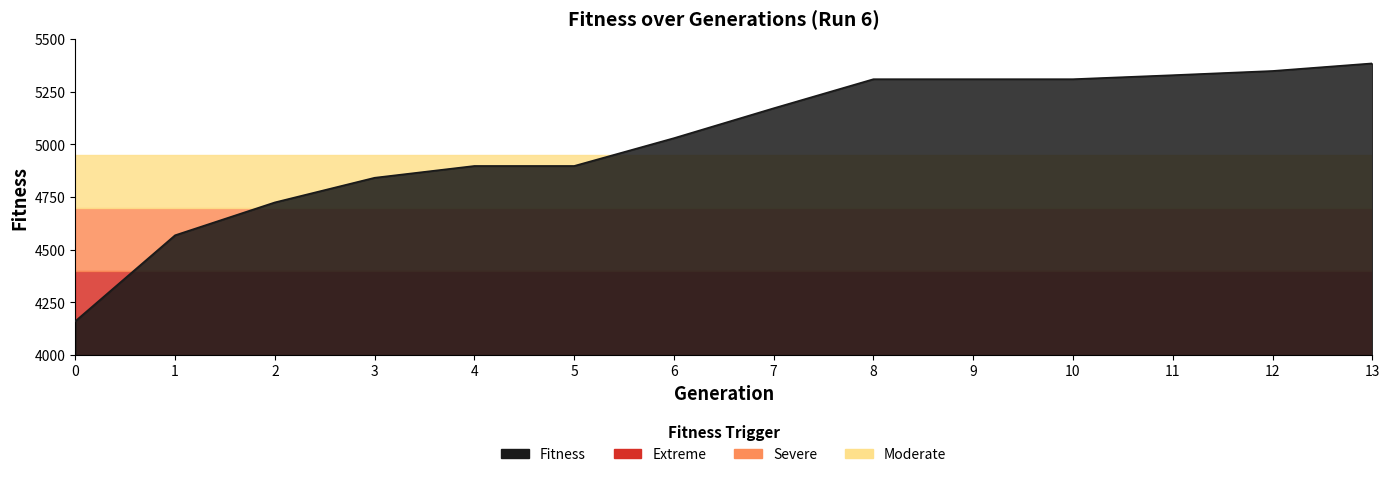

Is it true that the value at 5 is 4898?

True